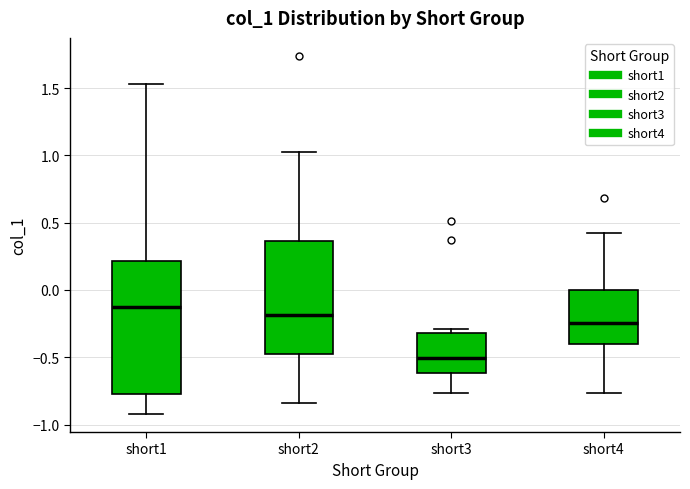

Reading left to right, transcribe this box plot: for each box, give where its median line is, the range the box spans, and where its two whiskers end, as read against the y-axis. The values are not printed on the chart, so give them approximately, as read against the axis.

short1: median -0.10, box -0.75 to 0.20, whiskers -0.90 to 1.55
short2: median -0.20, box -0.45 to 0.35, whiskers -0.85 to 1.00
short3: median -0.50, box -0.60 to -0.30, whiskers -0.75 to -0.30 (just above the box's upper edge)
short4: median -0.25, box -0.40 to 0.00, whiskers -0.75 to 0.40